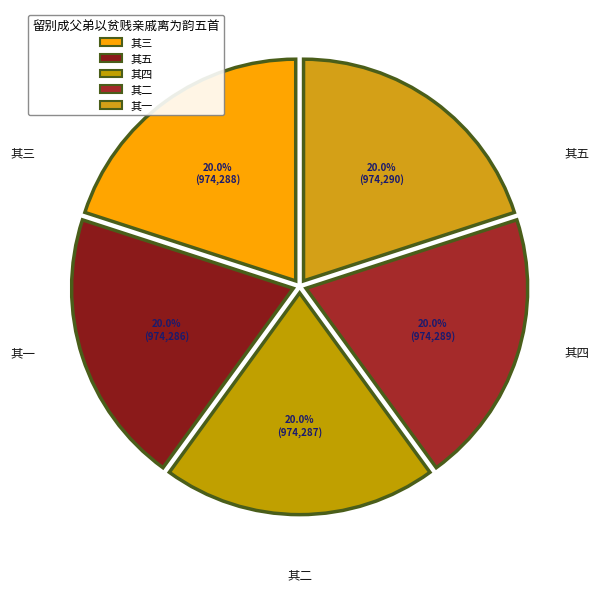

Rank the categories by value from highest to lowest.

留别成父弟以贫贱亲戚离为韵五首 其一, 留别成父弟以贫贱亲戚离为韵五首 其二, 留别成父弟以贫贱亲戚离为韵五首 其三, 留别成父弟以贫贱亲戚离为韵五首 其四, 留别成父弟以贫贱亲戚离为韵五首 其五